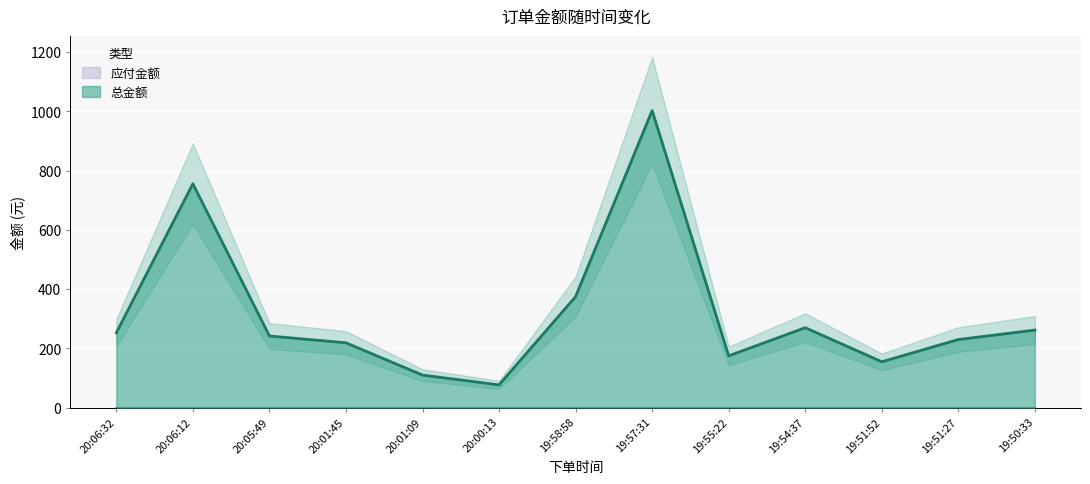

What is the smallest value displayed?

76.9